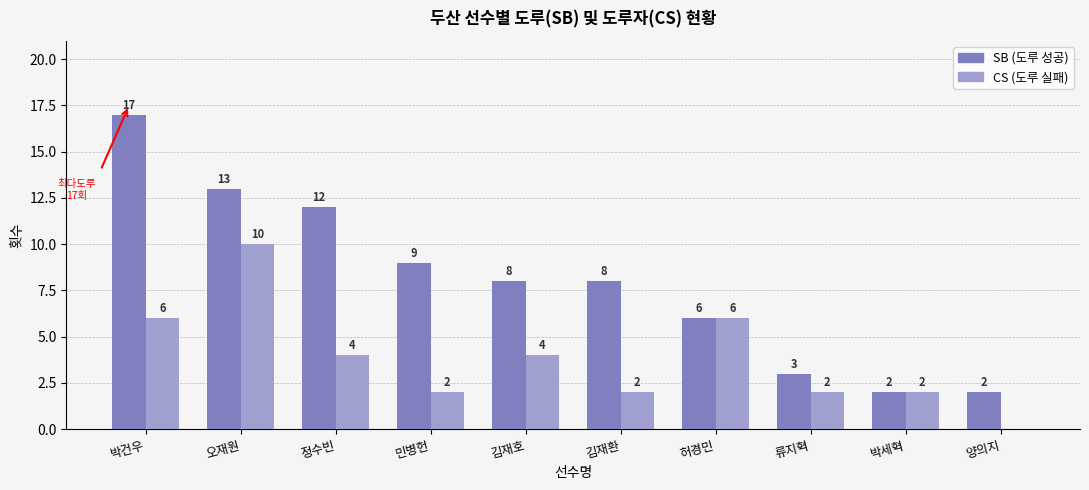

Count the number of data series in this chart.

2